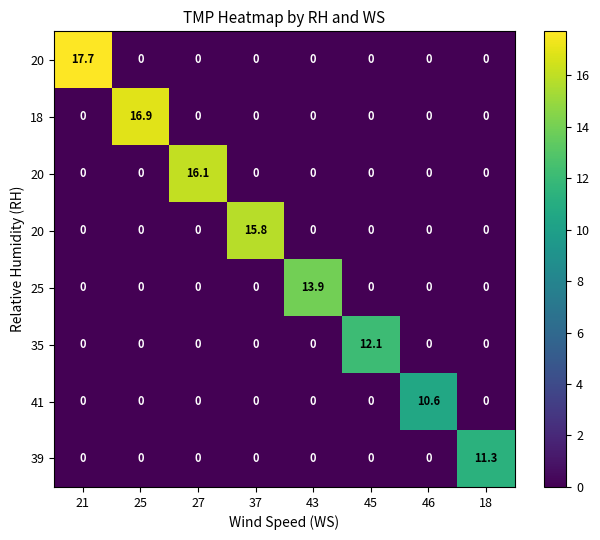

Which label corresponds to the smallest value in the chart?

25